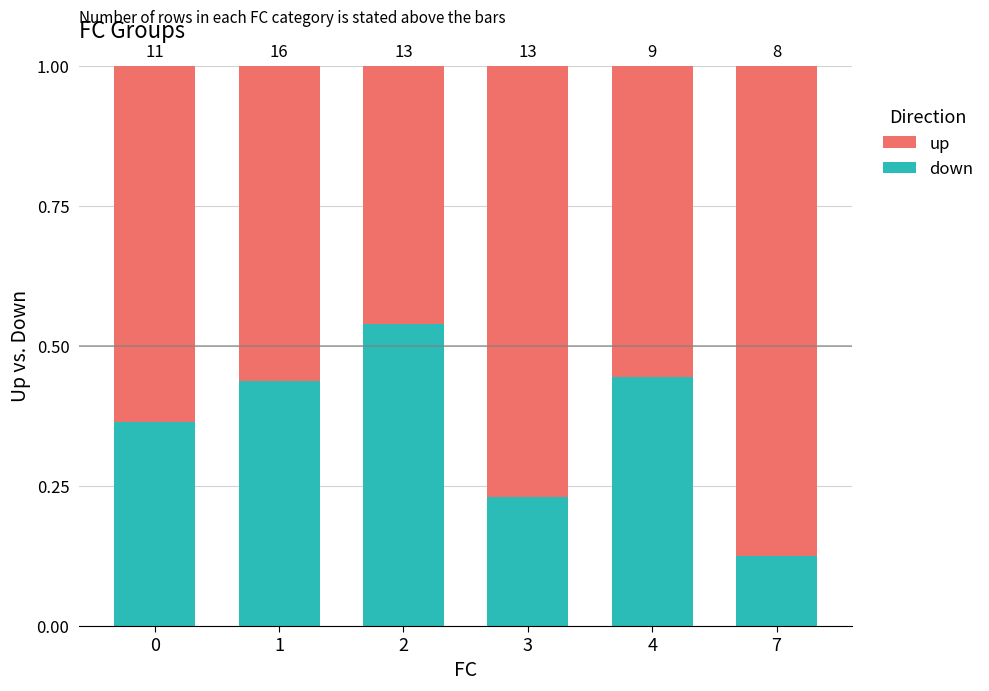

What are all the series names shown in the legend?

up, down